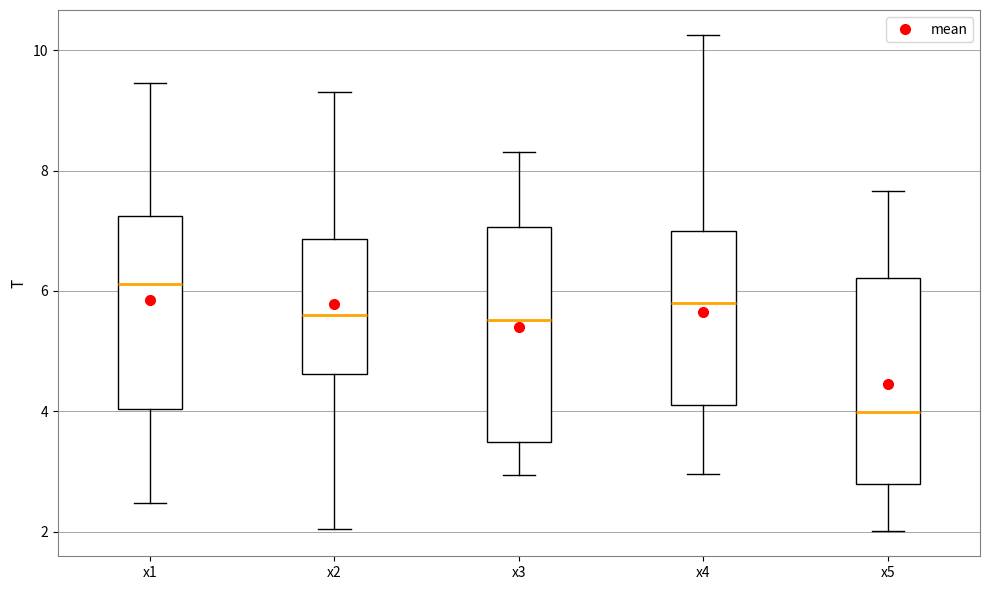

Reading left to right, read every box against the y-axis: the position of its median line, the range the box covers, and the ends of its whiskers. The values are not printed on the chart, so give them approximately, as read against the axis.

x1: median 6.2, box 4.0 to 7.2, whiskers 2.4 to 9.4
x2: median 5.6, box 4.6 to 6.8, whiskers 2.0 to 9.4
x3: median 5.6, box 3.4 to 7.0, whiskers 3.0 to 8.4
x4: median 5.8, box 4.2 to 7.0, whiskers 3.0 to 10.2
x5: median 4.0, box 2.8 to 6.2, whiskers 2.0 to 7.6